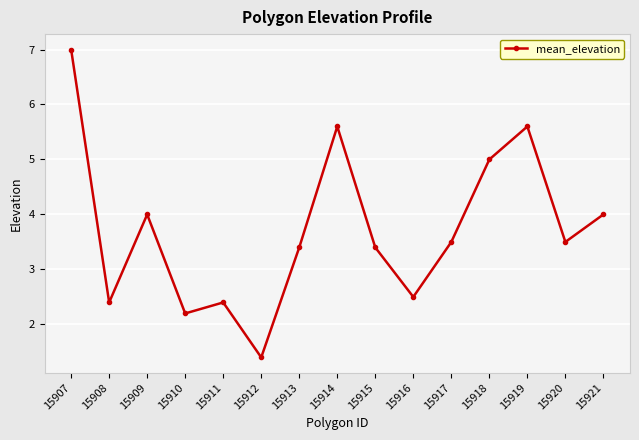

Reading right to left, transcribe all the data shown in this chart.

15921=4.0	15920=3.5	15919=5.6	15918=5.0	15917=3.5	15916=2.5	15915=3.4	15914=5.6	15913=3.4	15912=1.4	15911=2.4	15910=2.2	15909=4.0	15908=2.4	15907=7.0